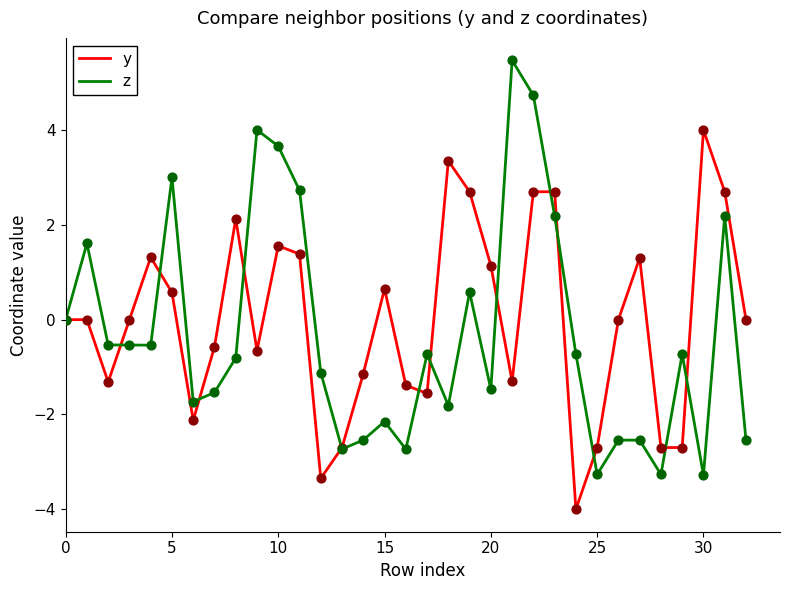

Which series has the widest spread of values?

z